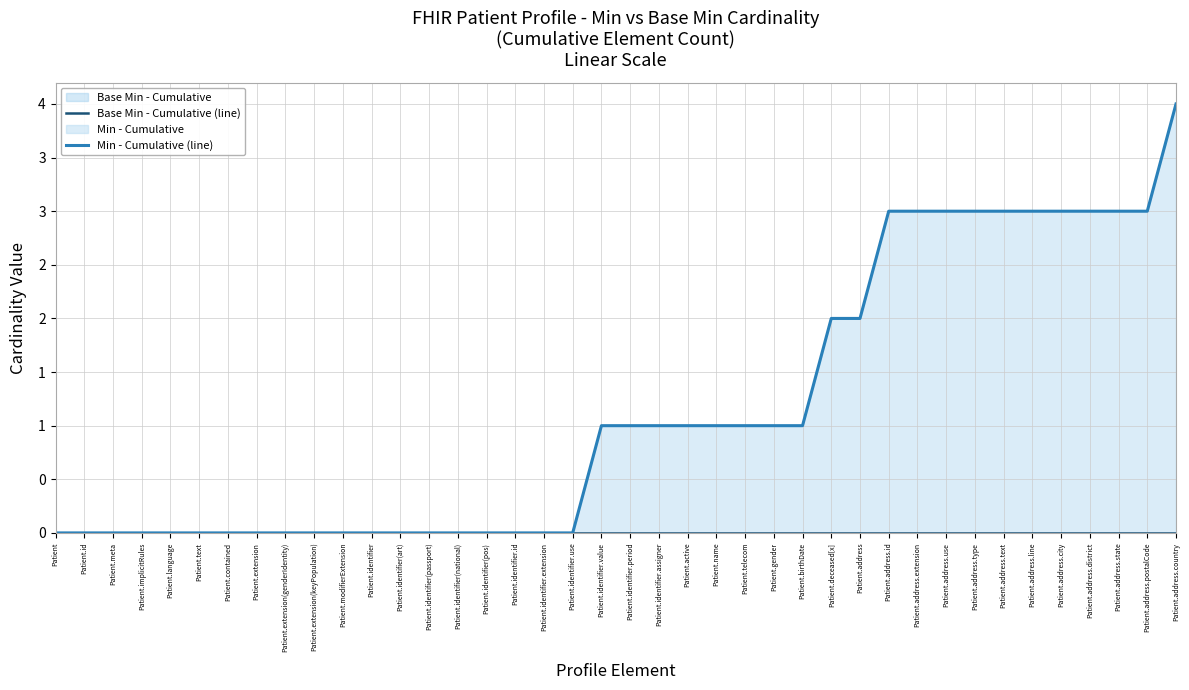

What is the sum of all Min - Cumulative (line) values?

46